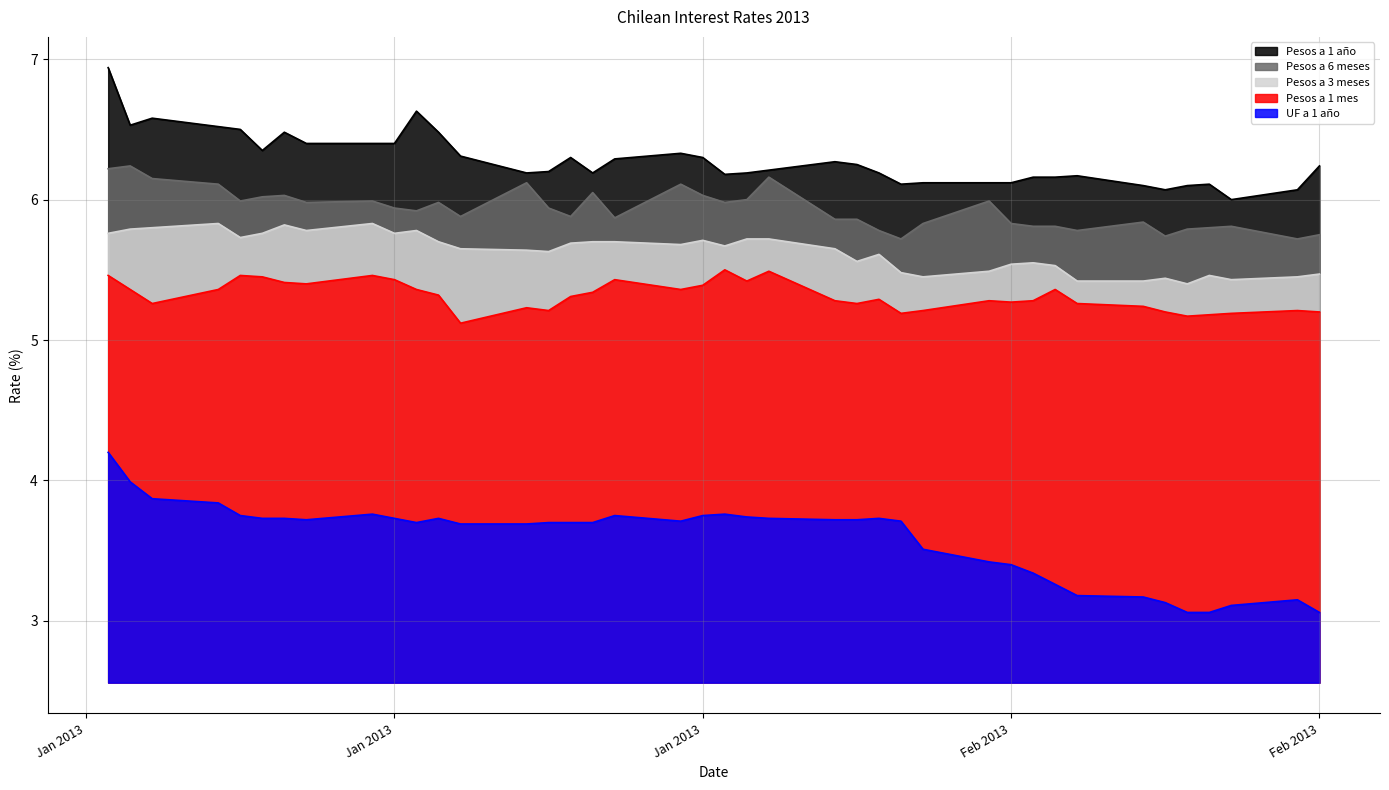

List the series in order of their peak value, highest first.

Pesos a 1 año, Pesos a 6 meses, Pesos a 3 meses, Pesos a 1 mes, UF a 1 año